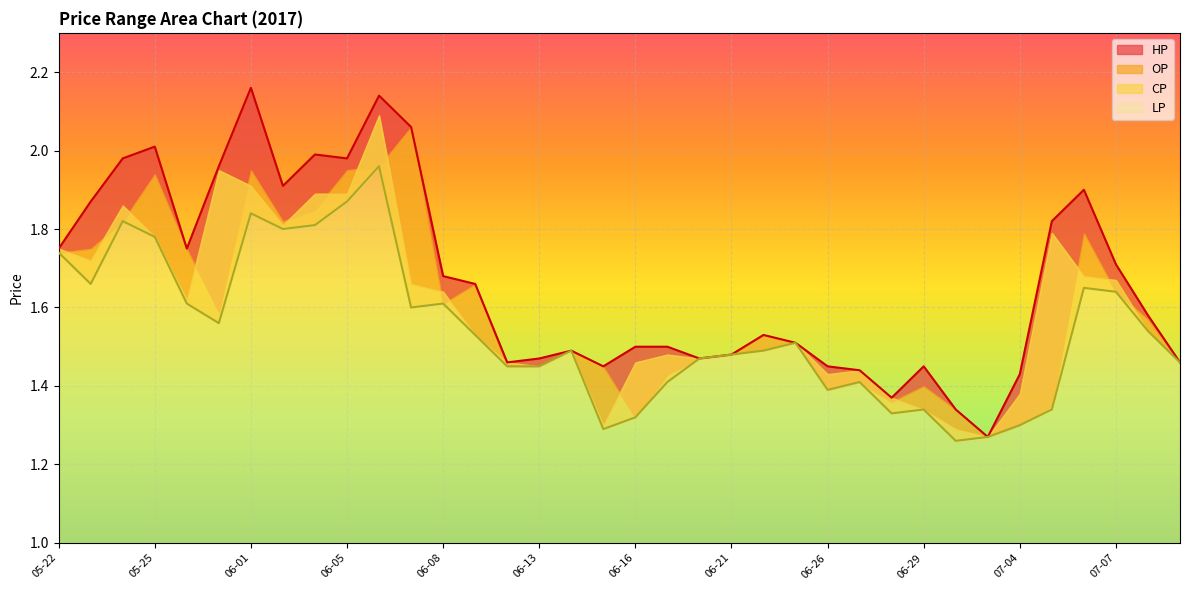

At which category does HP reach its first local valley?

05-26